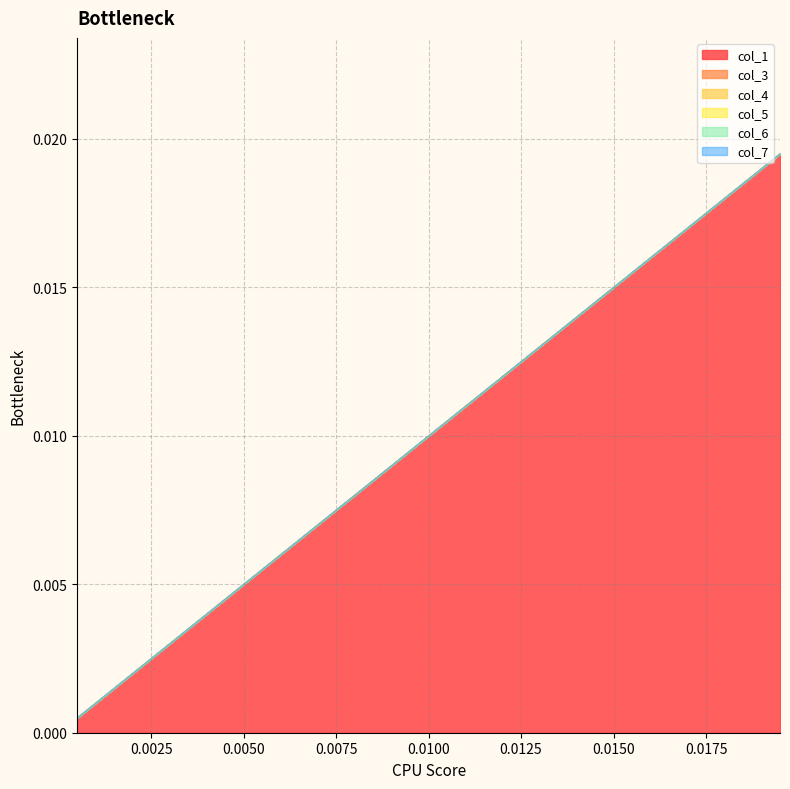

Rank the series by their maximum value, from lowest to highest.

col_6, col_4, col_5, col_7, col_3, col_1